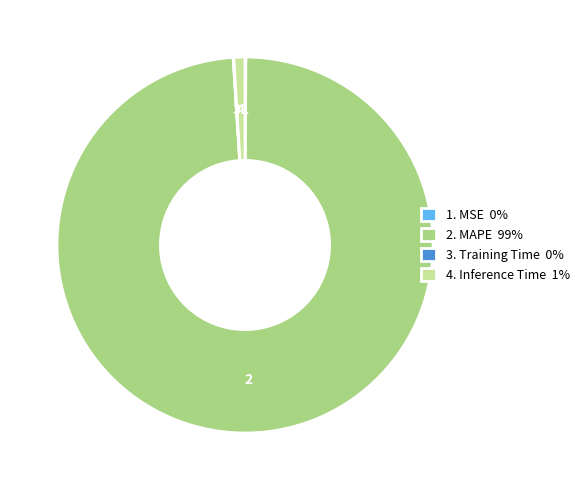

Is there a majority slice in this chart?

Yes